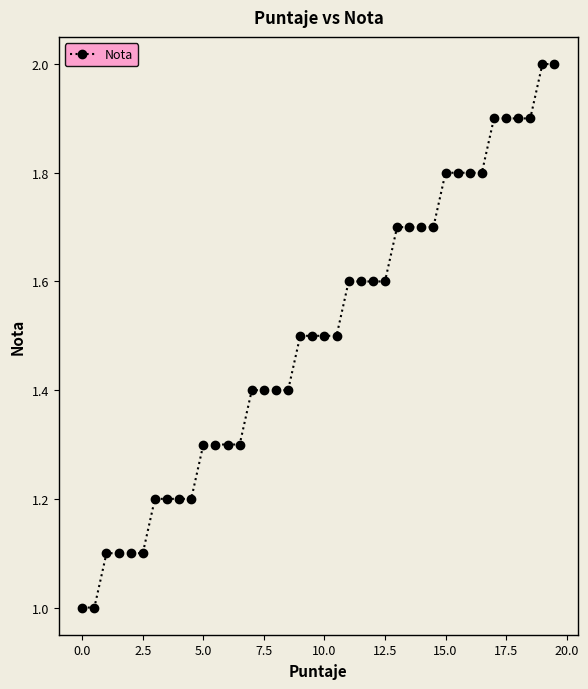

What is the greatest value displayed?

2.0